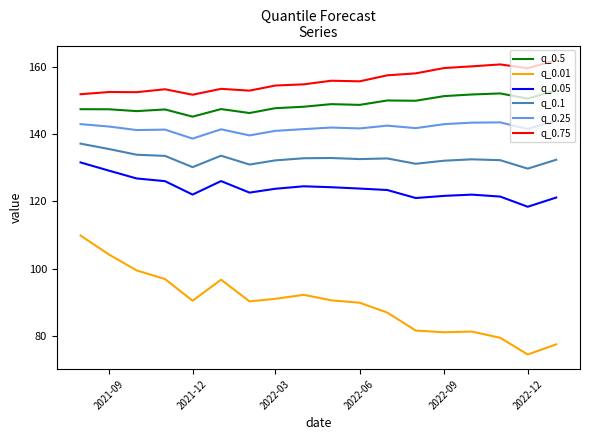

Which series has the widest spread of values?

q_0.01